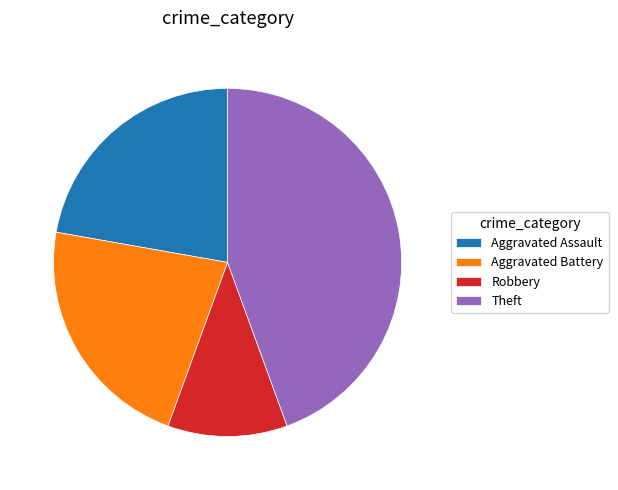

Is there any slice that represents more than half of the pie?

No